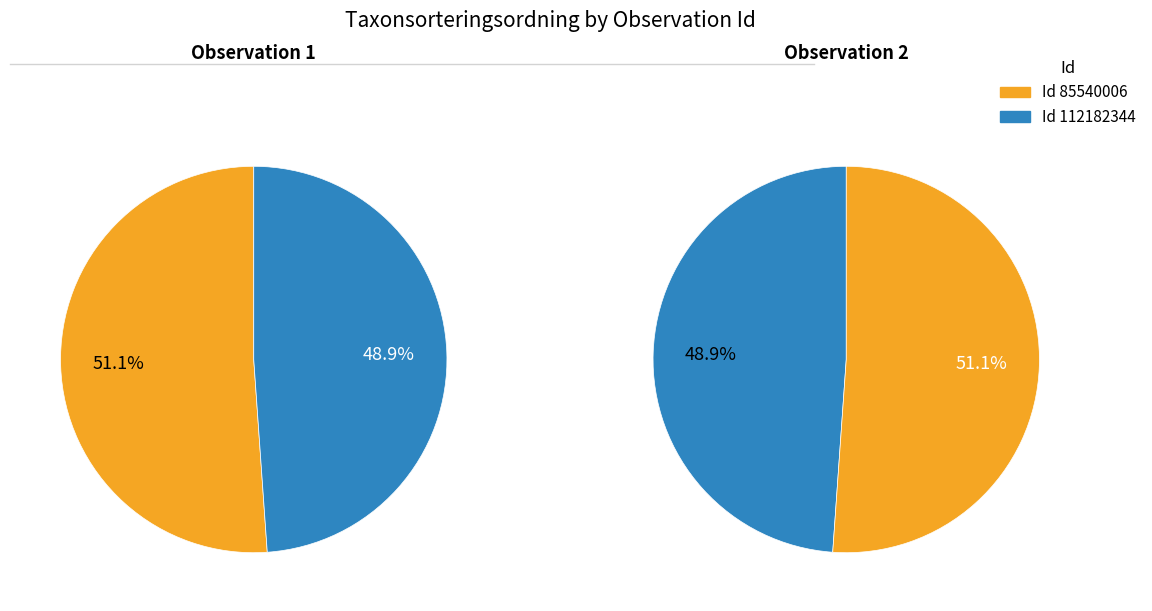

What is the total percentage of 112182344 and 85540006?

100.0%